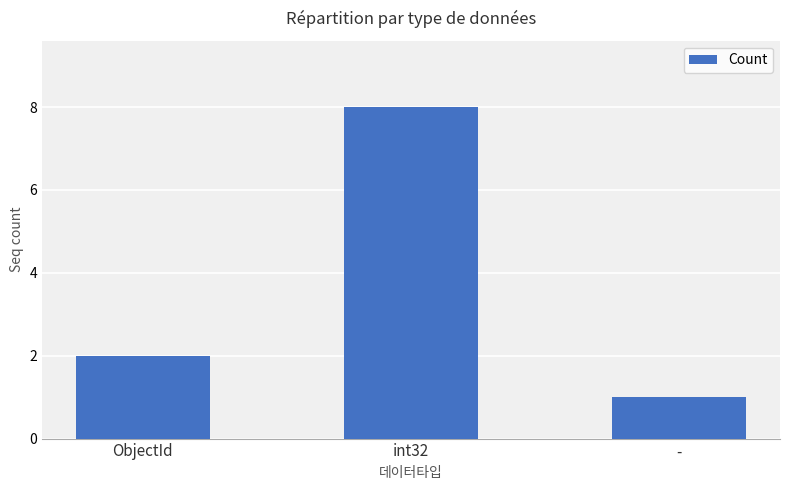

Are the bars grouped side by side (vs. stacked)?

No